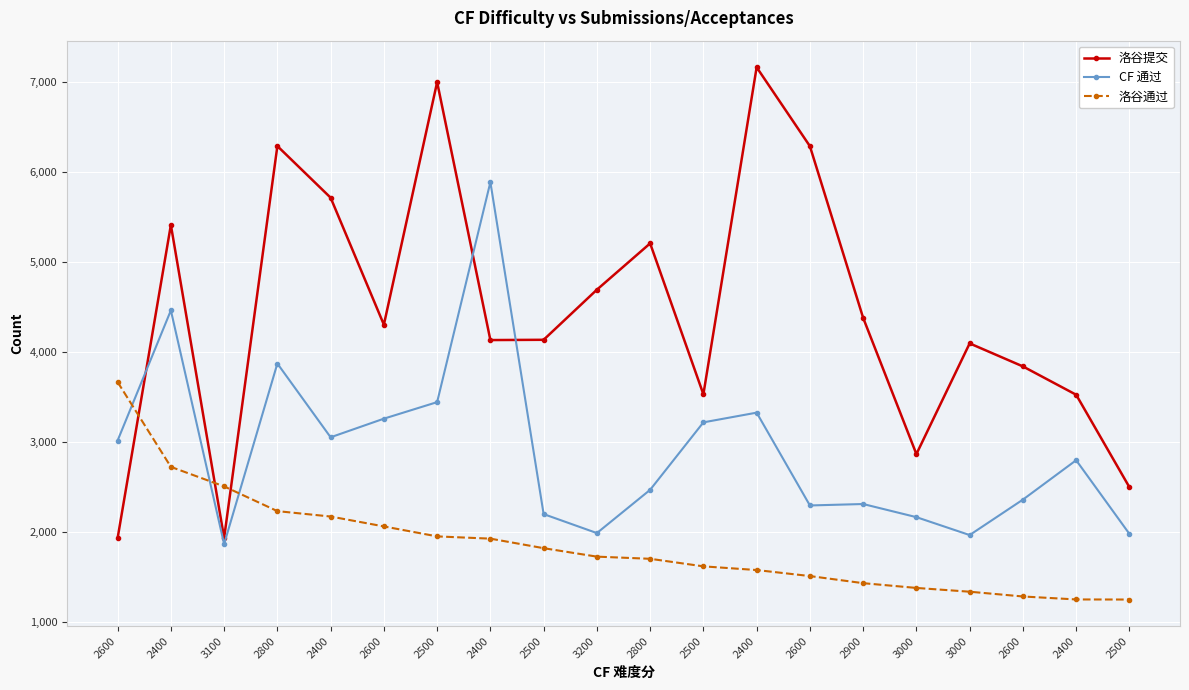

Which has a higher value, 2800 or 2400?

2400